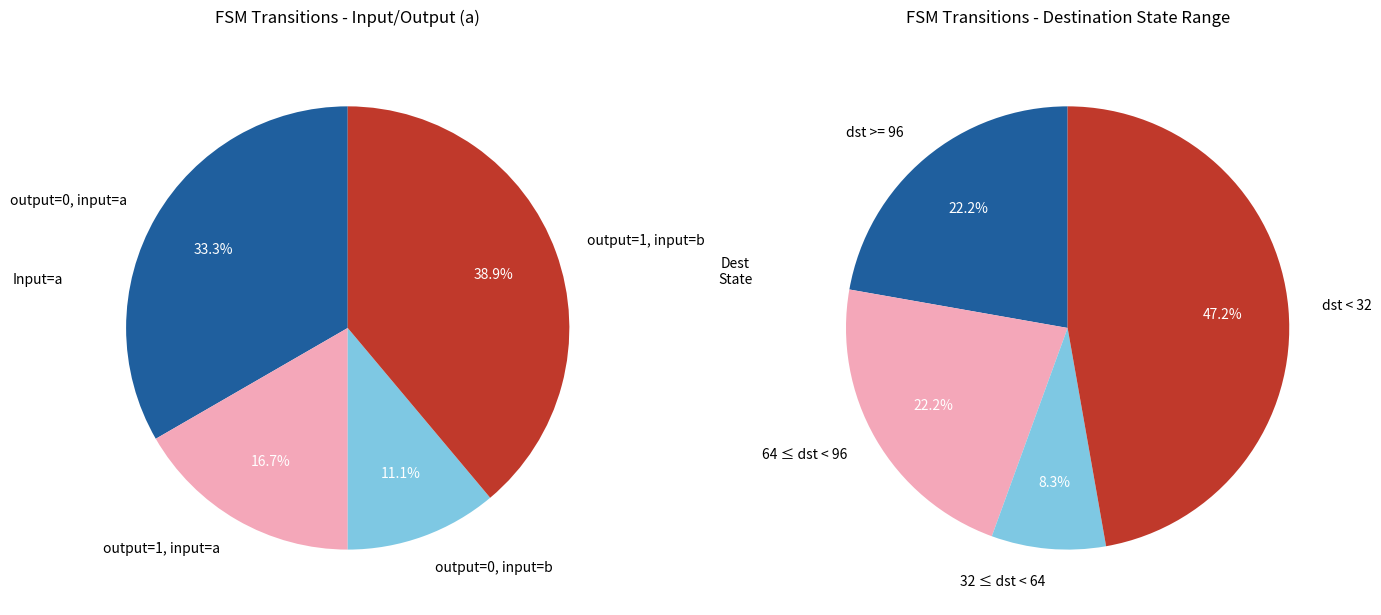

Does any single category account for the majority?

No